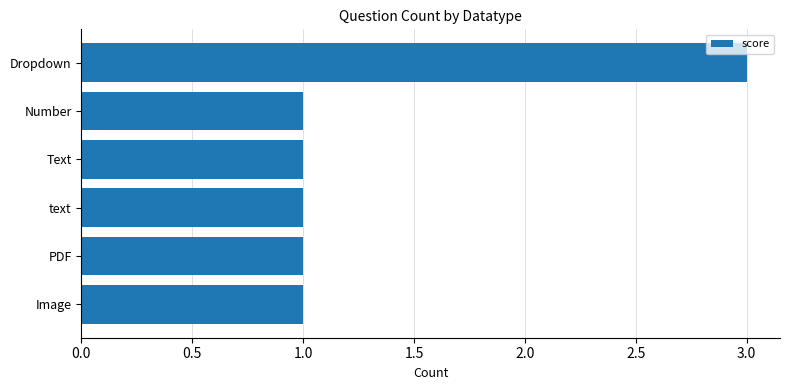

What position from the top is Number?

2